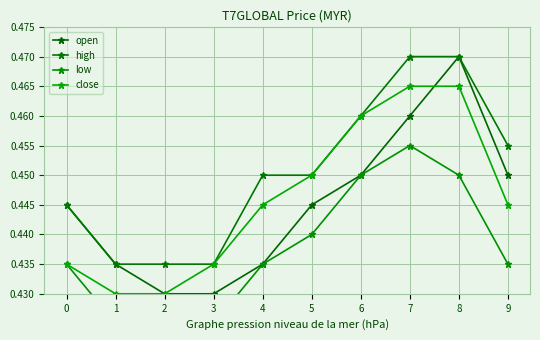

What is the minimum value for high?

0.4